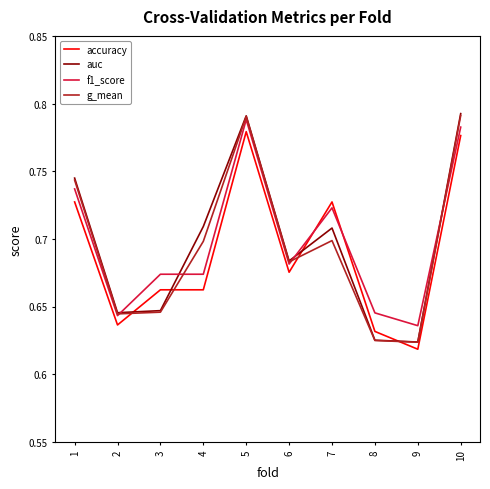

At which label is accuracy closest to 0?

9